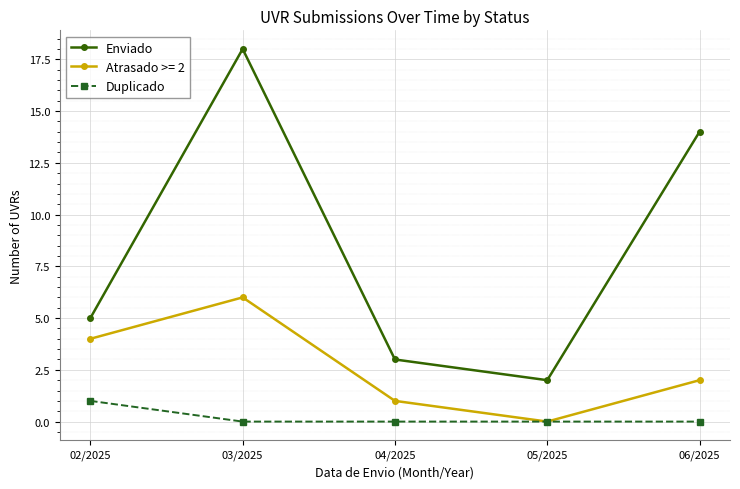

At which category does Enviado reach its first local valley?

05/2025